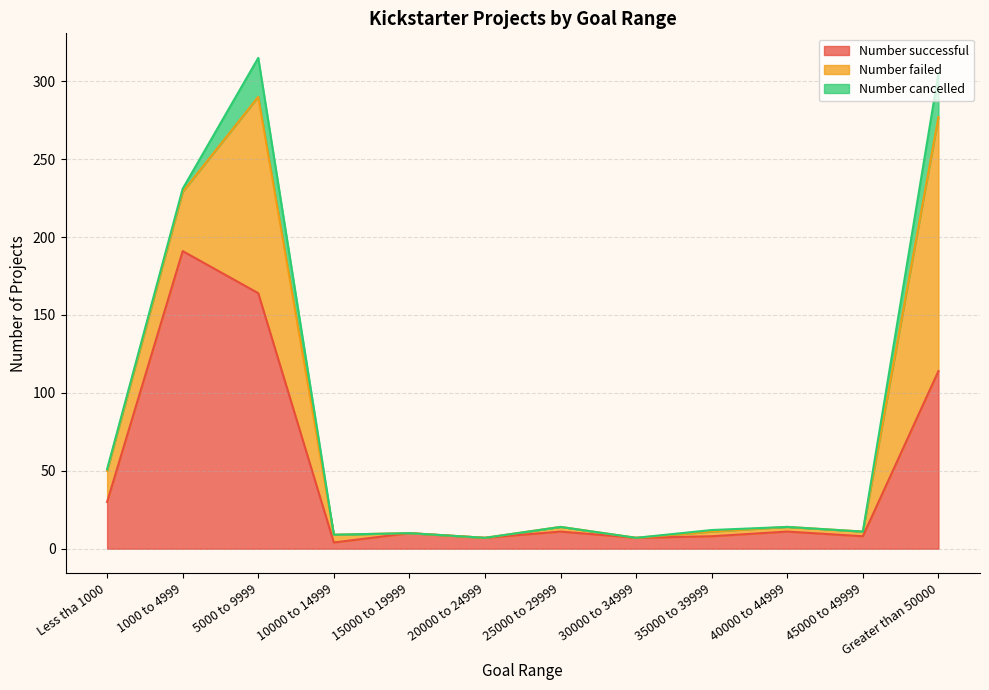

List the series in order of their overall mean, lowest first.

Number cancelled, Number failed, Number successful